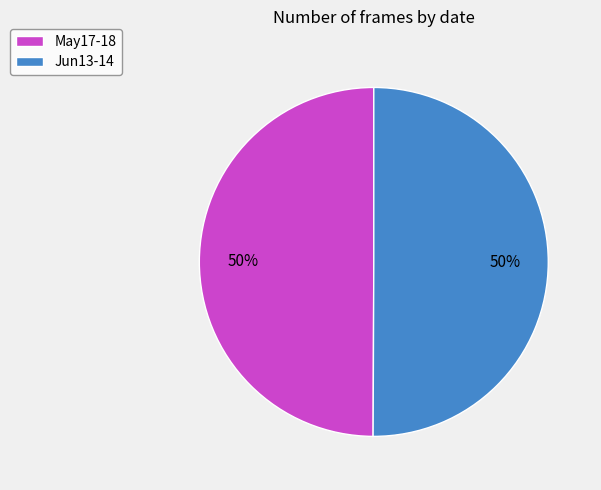

Is the sum of Jun13-14 and May17-18 greater than half?

Yes